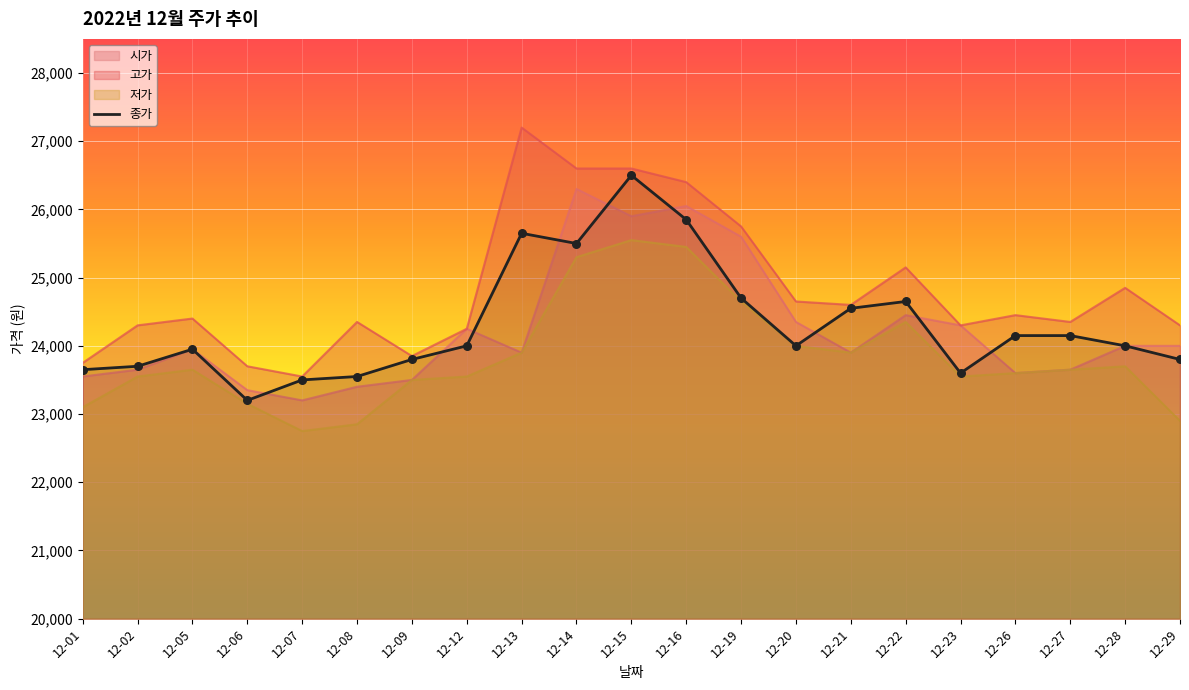

What is the change in value from 12-20 to 12-23?

-400